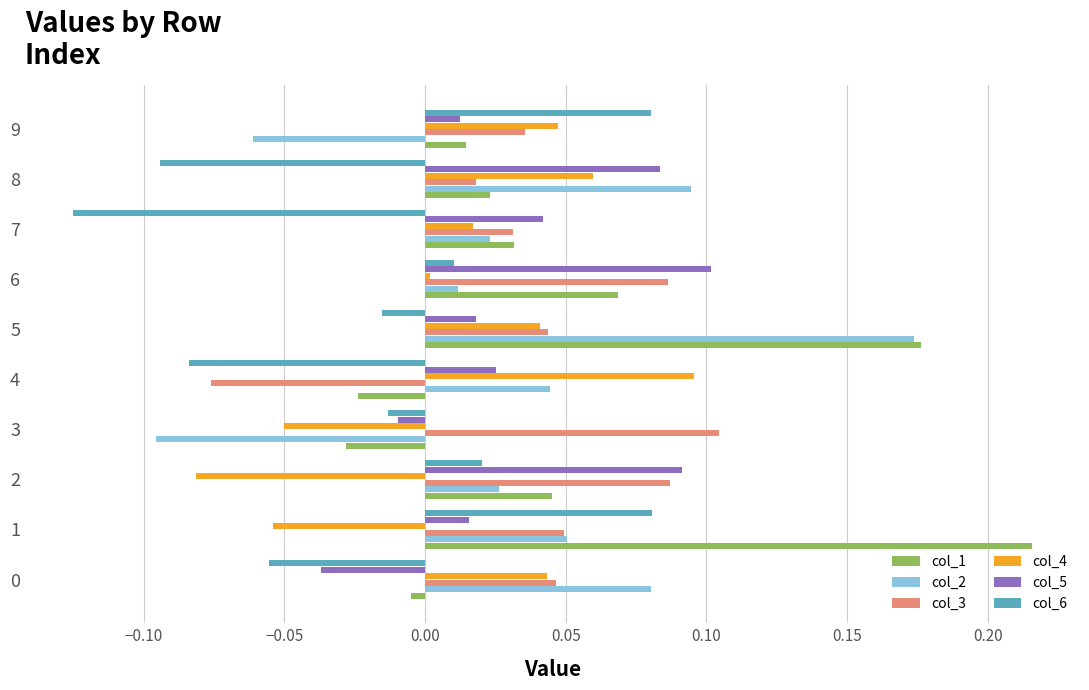

True or false: col_5 has a value of 0.0 at 1.

True